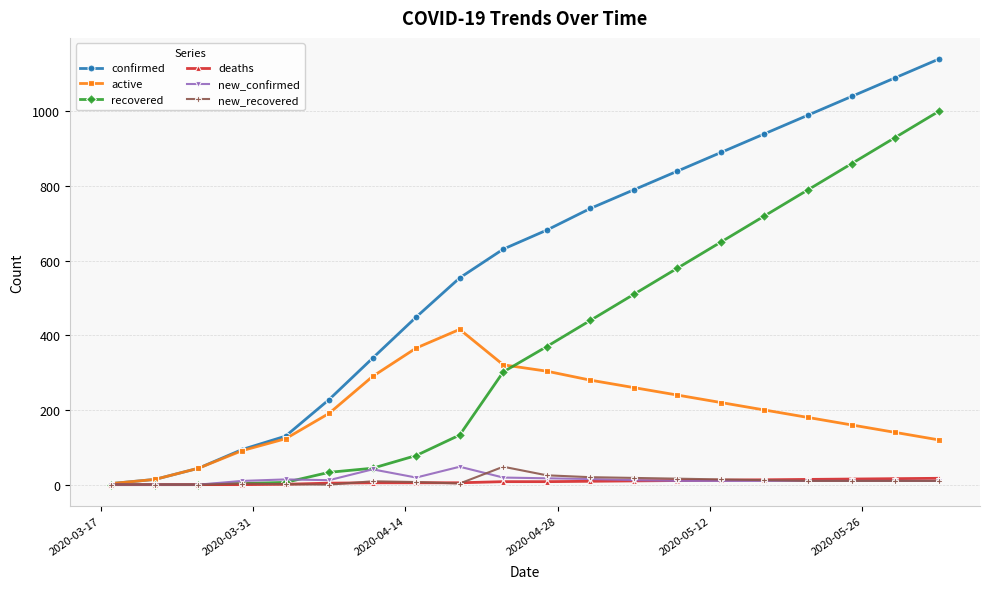

What are all the series names shown in the legend?

confirmed, active, recovered, deaths, new_confirmed, new_recovered